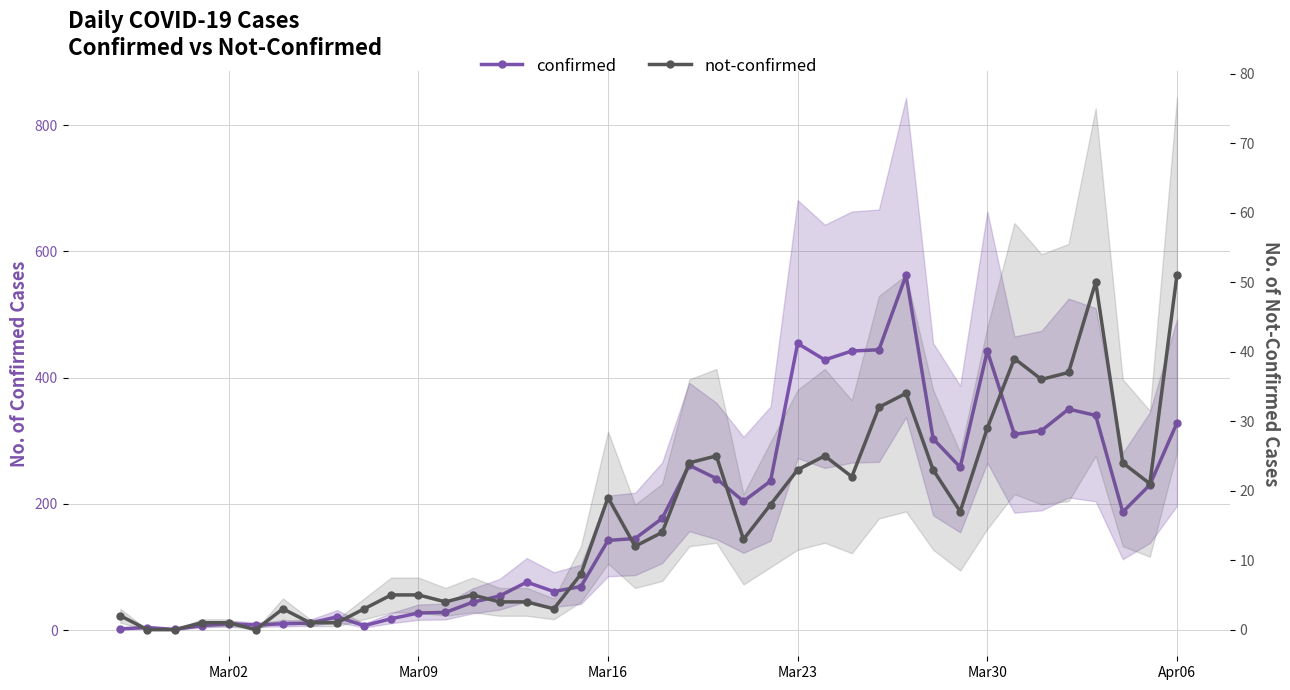

What is the maximum value shown in the chart?

562